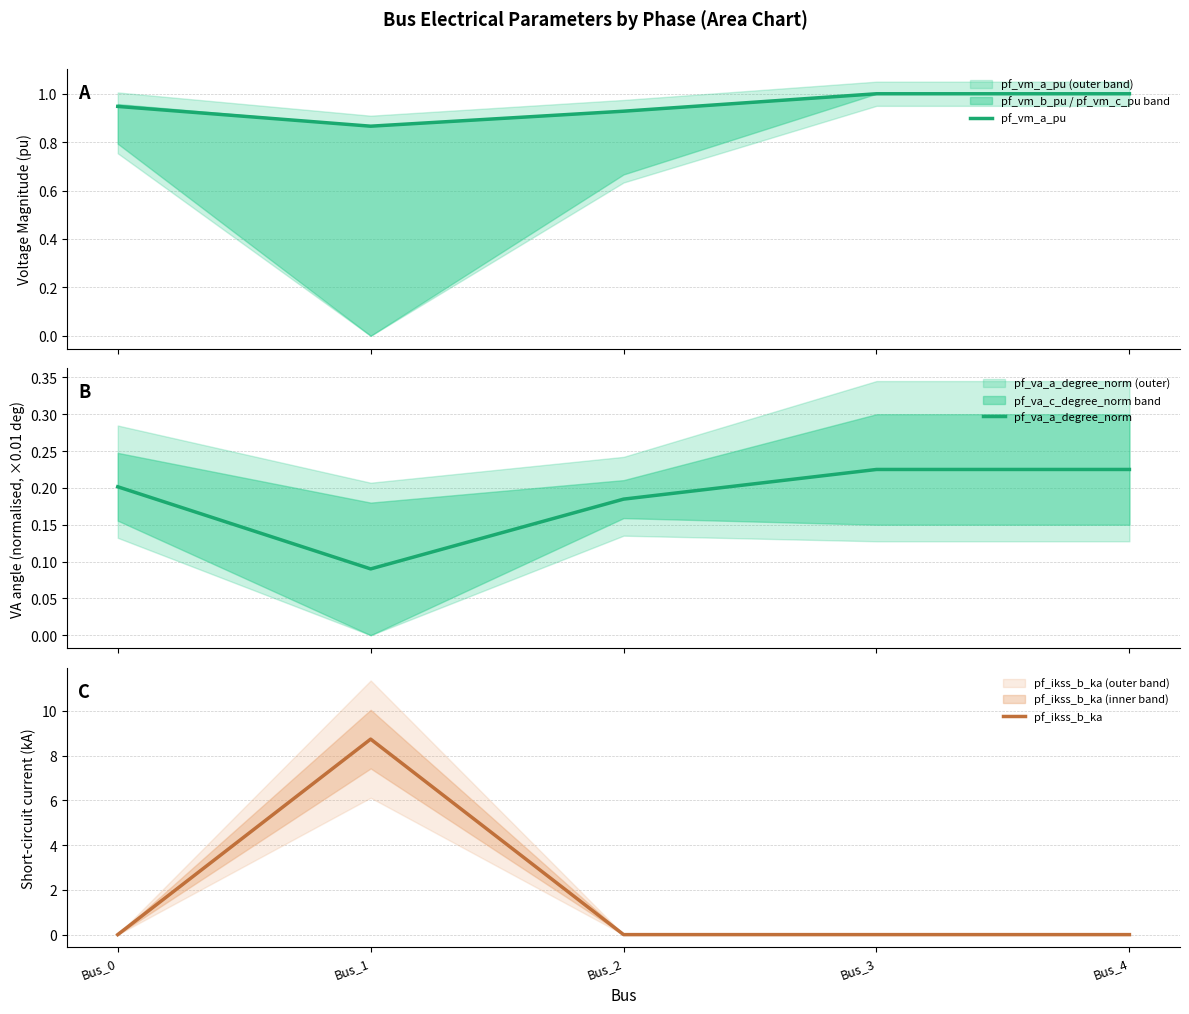

Between Bus_1 and Bus_4, which series saw the biggest shift?

pf_ikss_b_ka